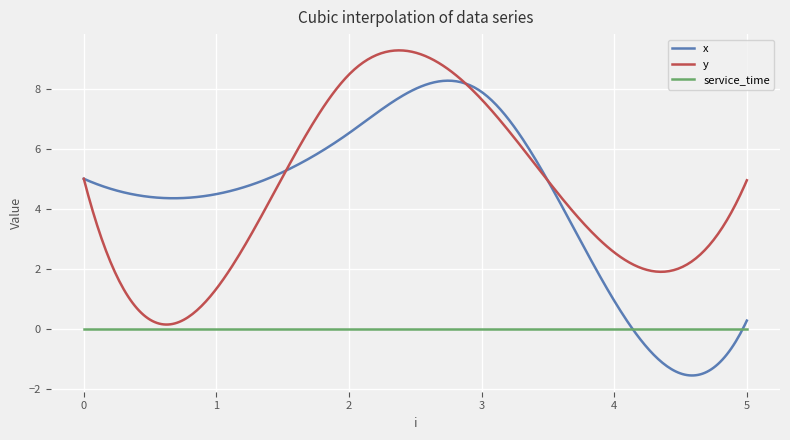

Rank the series by their maximum value, from highest to lowest.

y, x, service_time